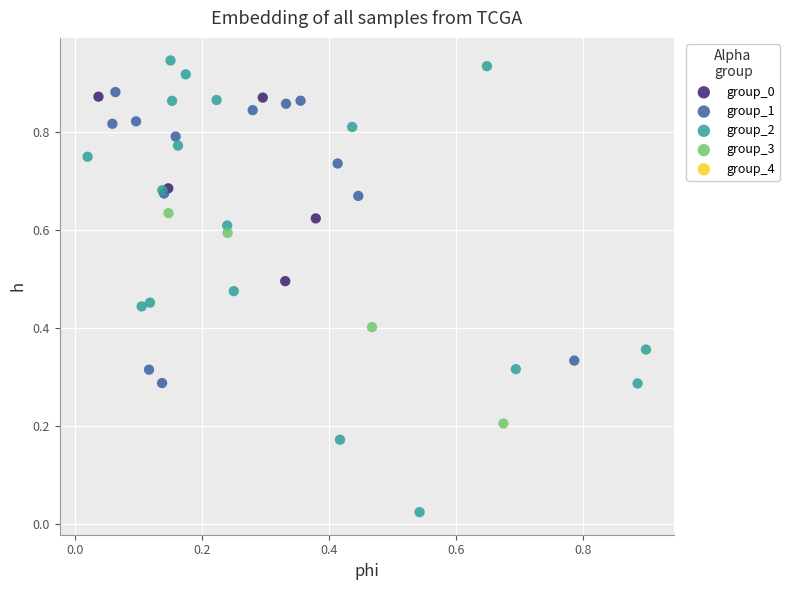

Which series has the largest Y range (max minus min)?

group_2